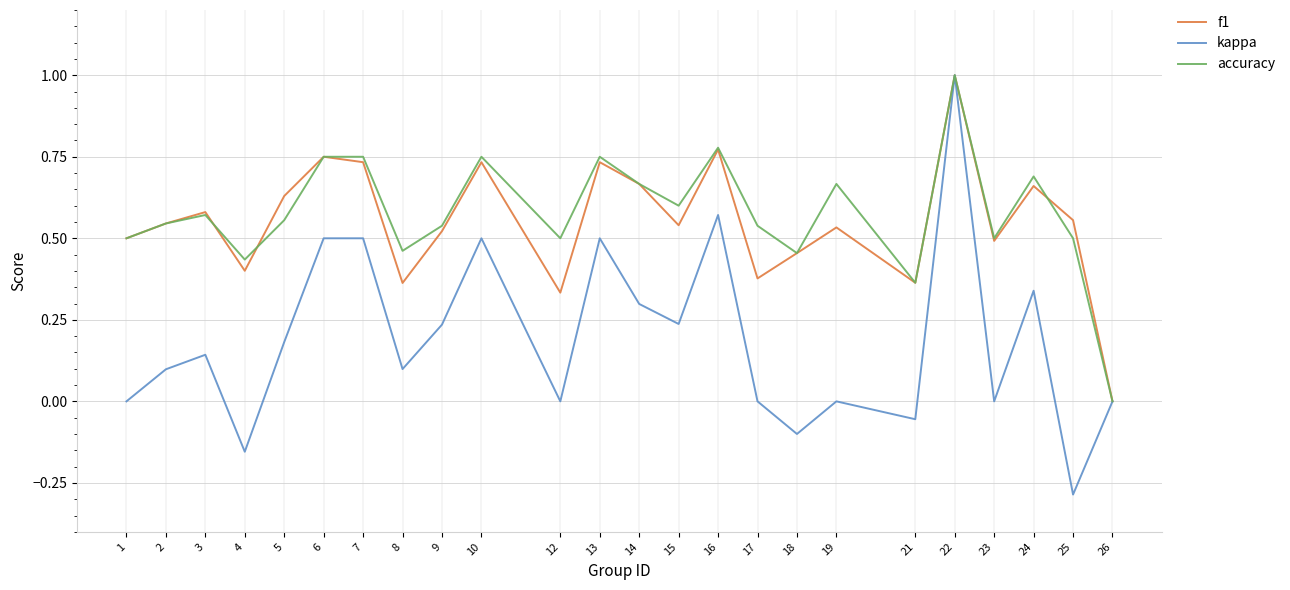

Which series changed the most between 4 and 26?

accuracy